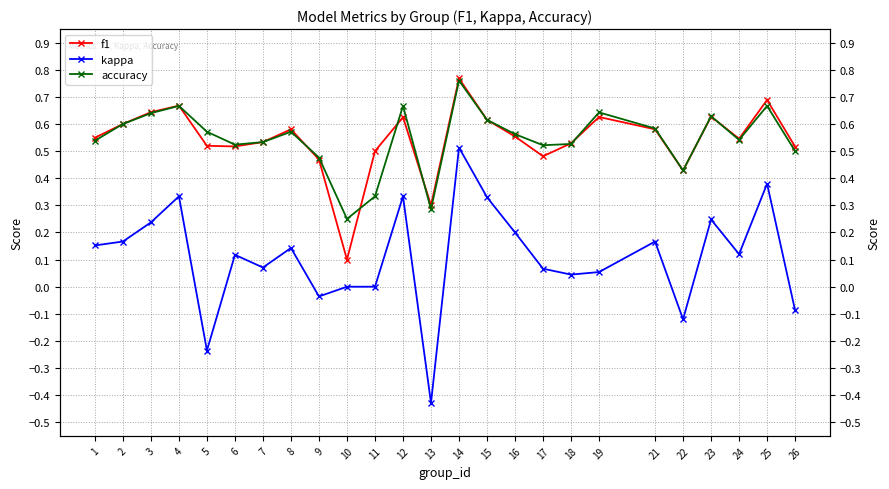

Which series has the largest total across all categories?

accuracy